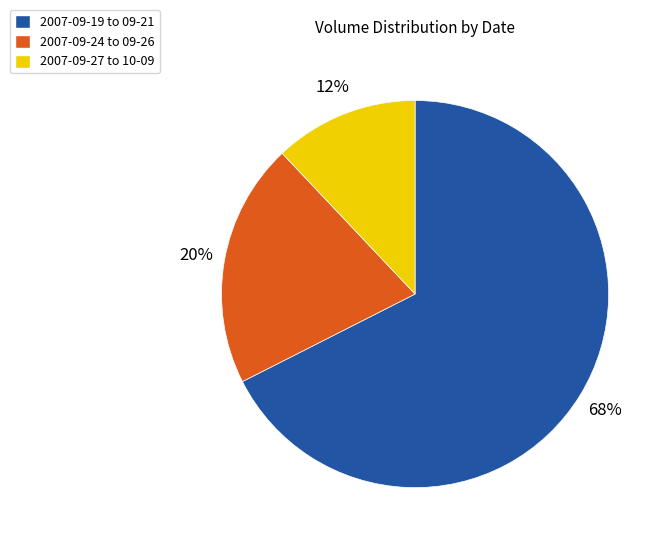

How many slices are in this pie chart?

3